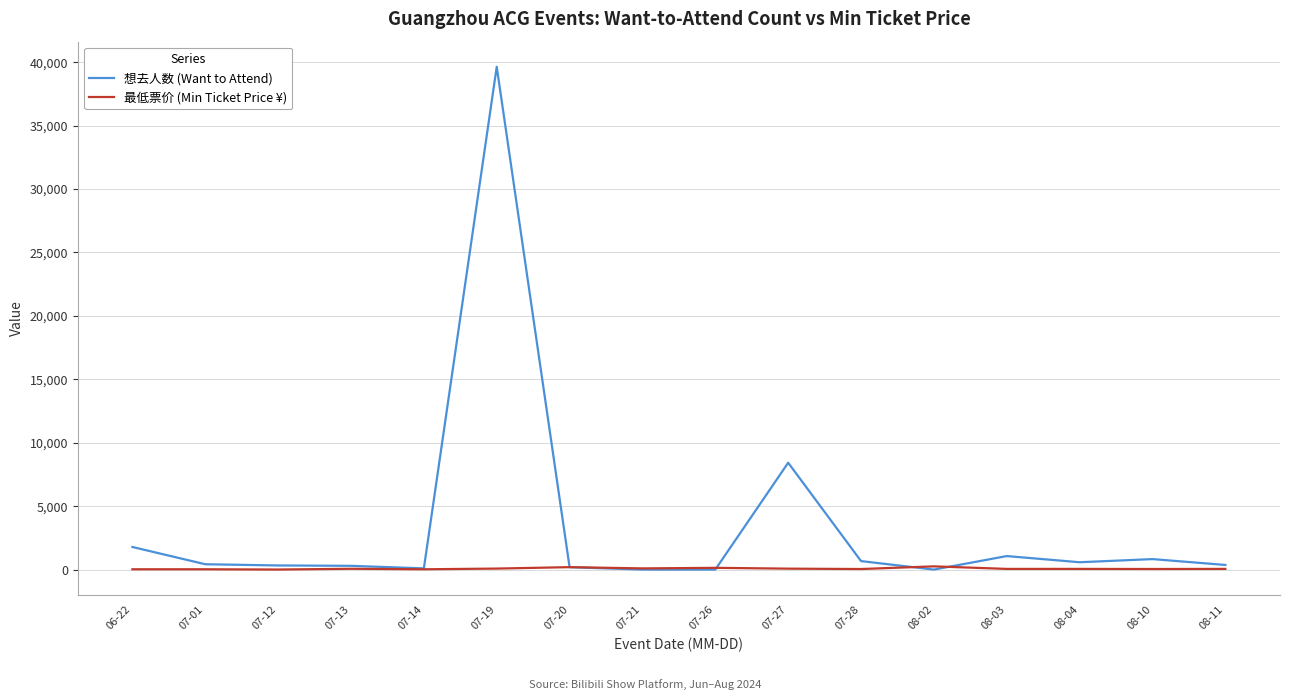

At which category is the sum across all series the highest?

07-19